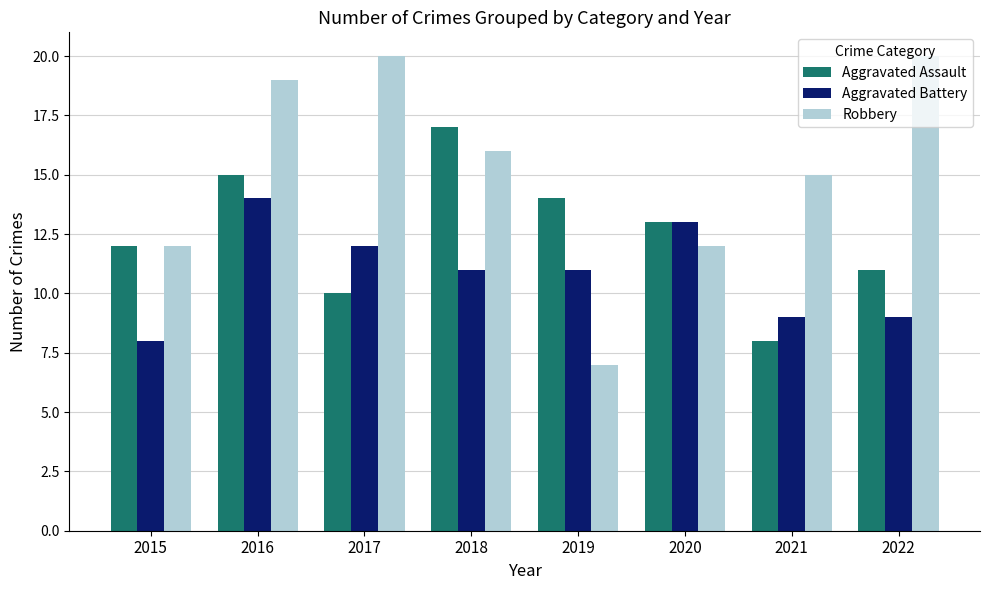

What are all the series names shown in the legend?

Aggravated Assault, Aggravated Battery, Robbery